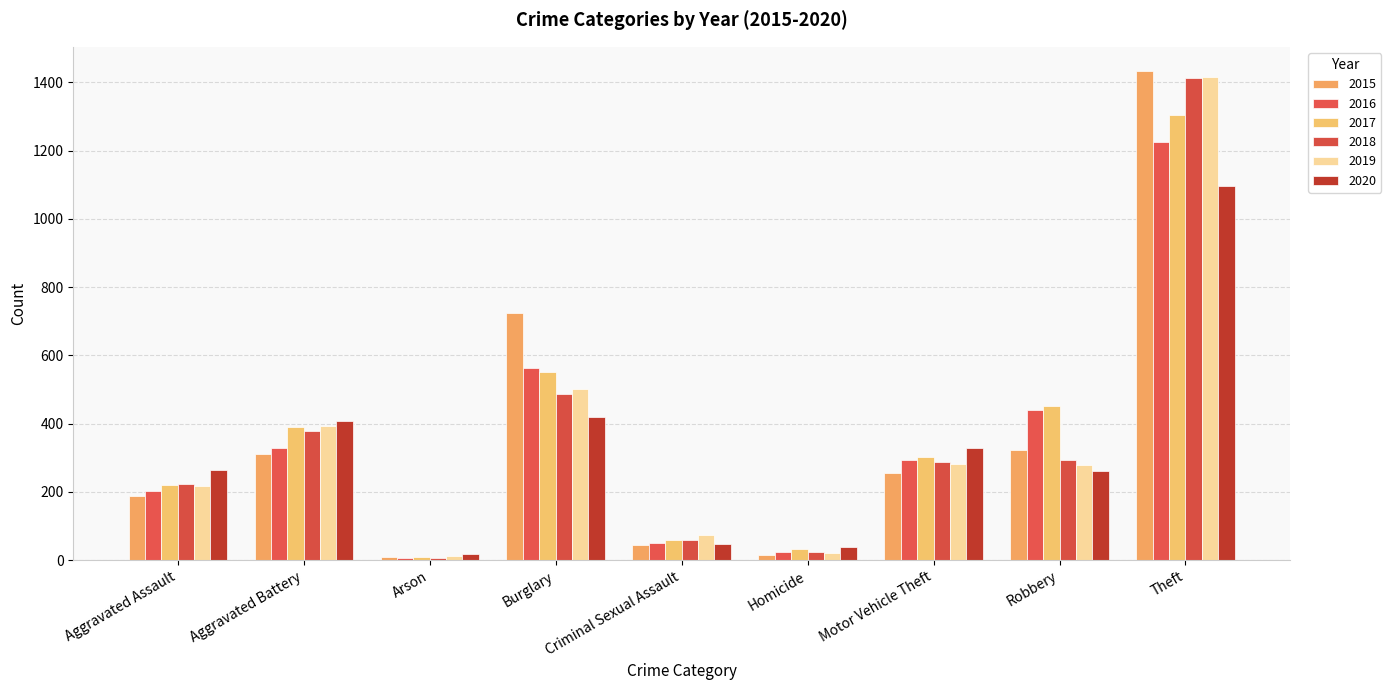

What position from the right is Theft?

1